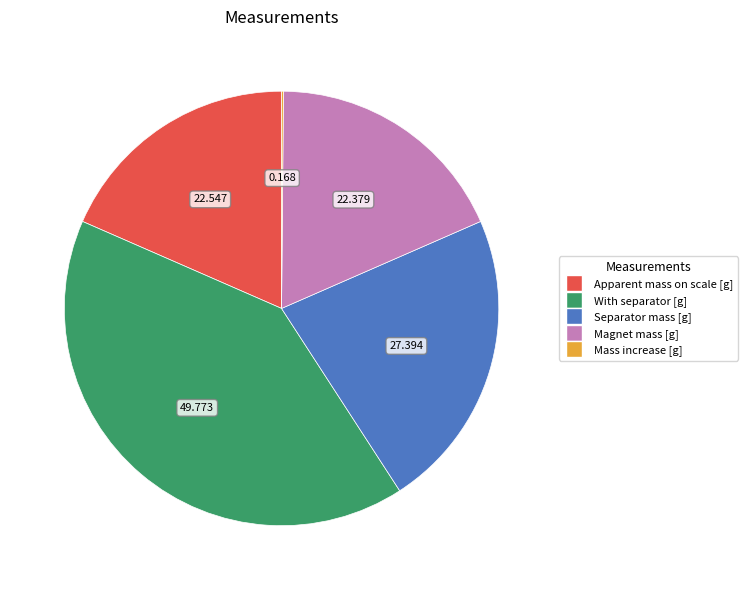

Is there any slice that represents more than half of the pie?

No